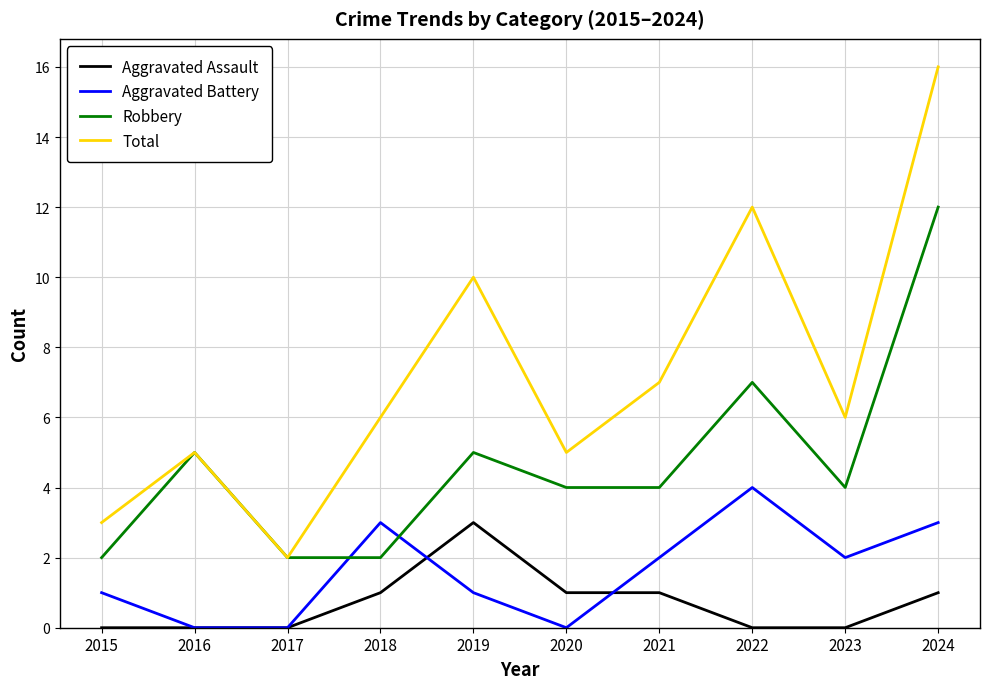

At which label is Robbery closest to 7?

2022